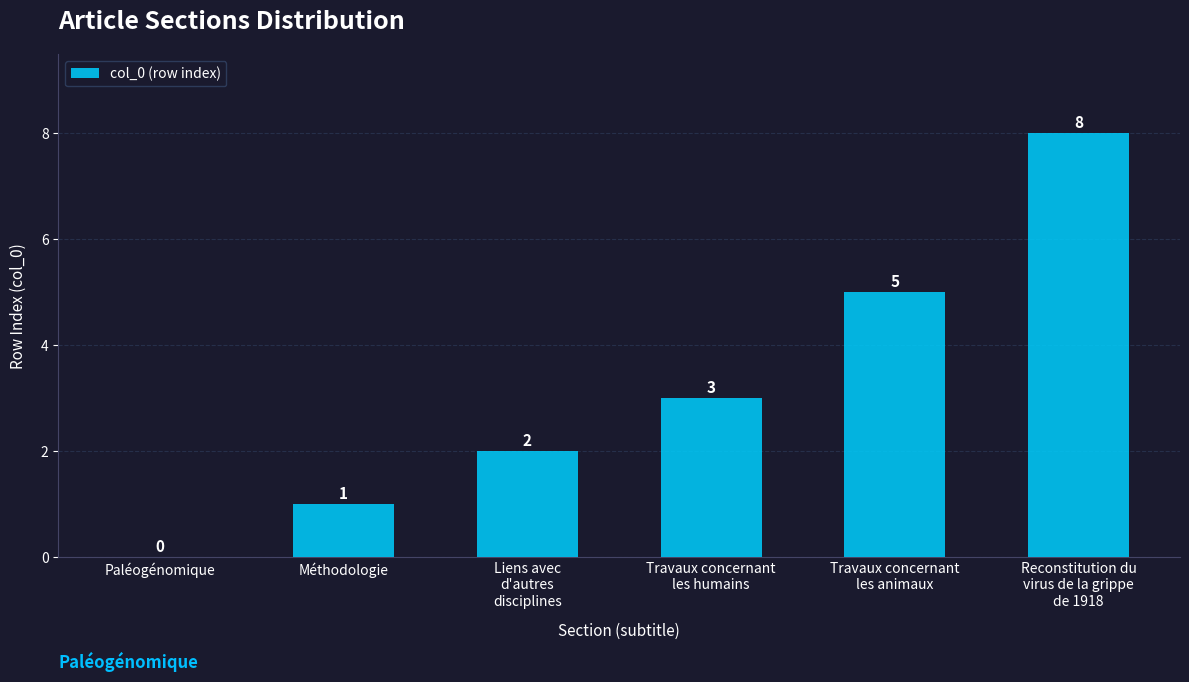

Which has a higher value, Liens avec
d'autres
disciplines or Travaux concernant
les humains?

Travaux concernant
les humains